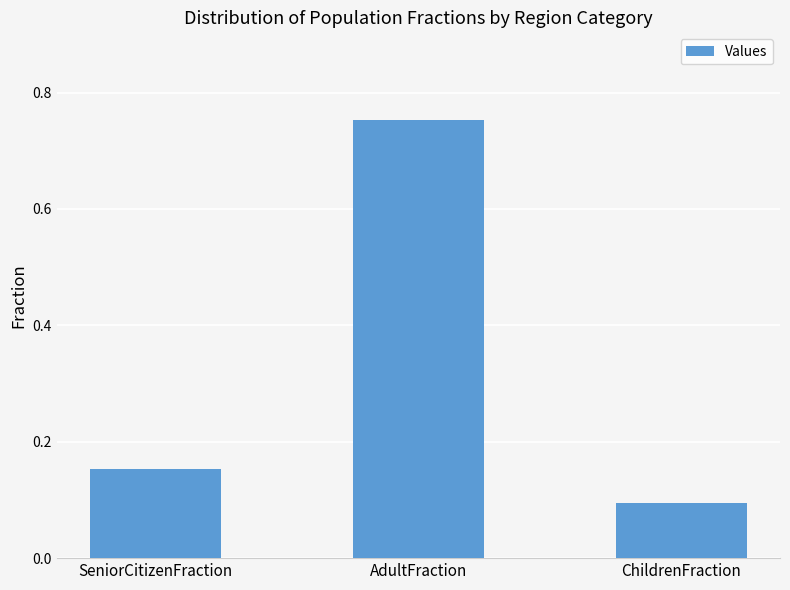

What is the approximate value at ChildrenFraction?

0.1